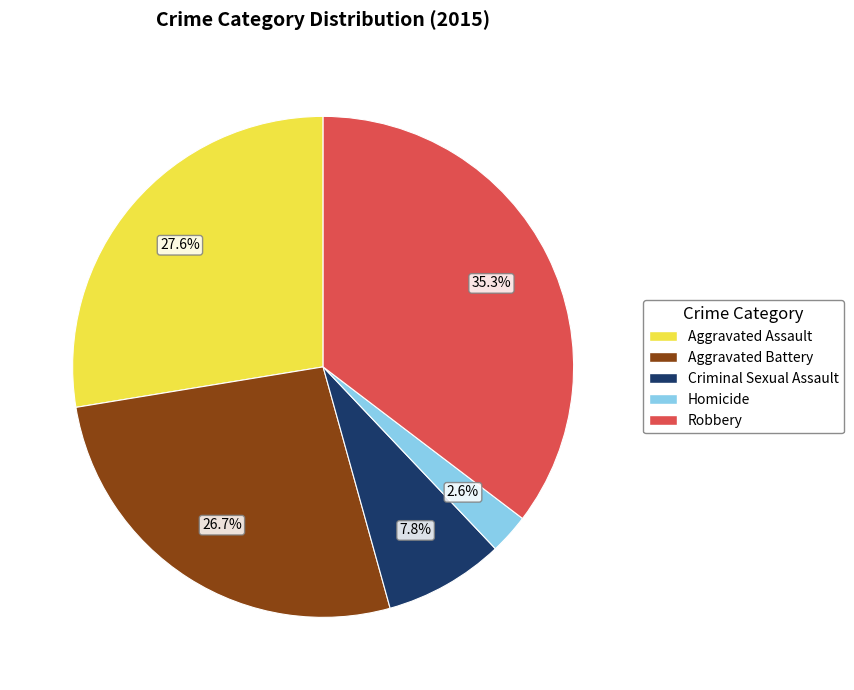

Between Robbery and Aggravated Assault, which is larger?

Robbery